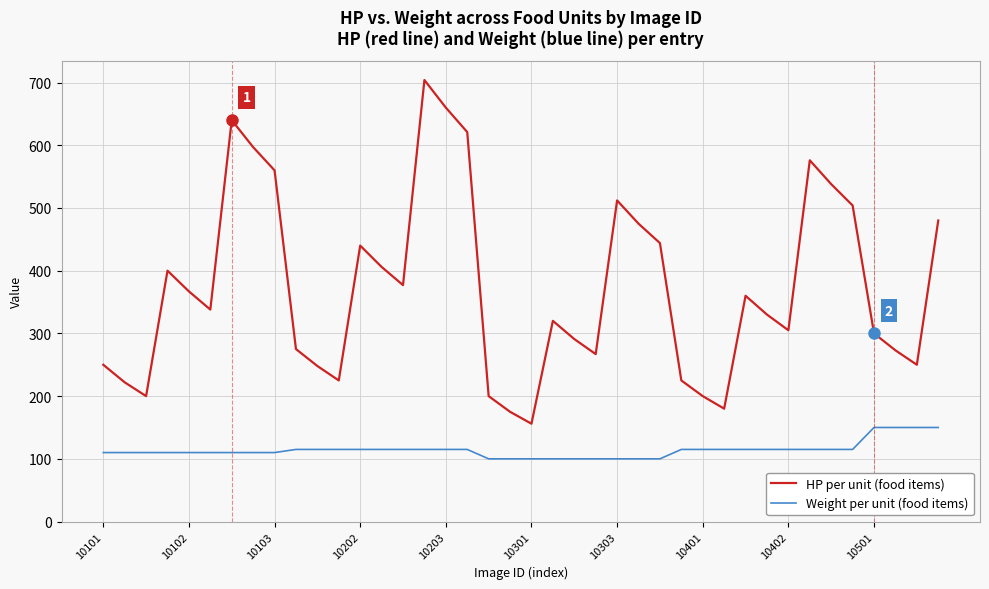

Rank the series by their maximum value, from lowest to highest.

Weight per unit (food items), HP per unit (food items)